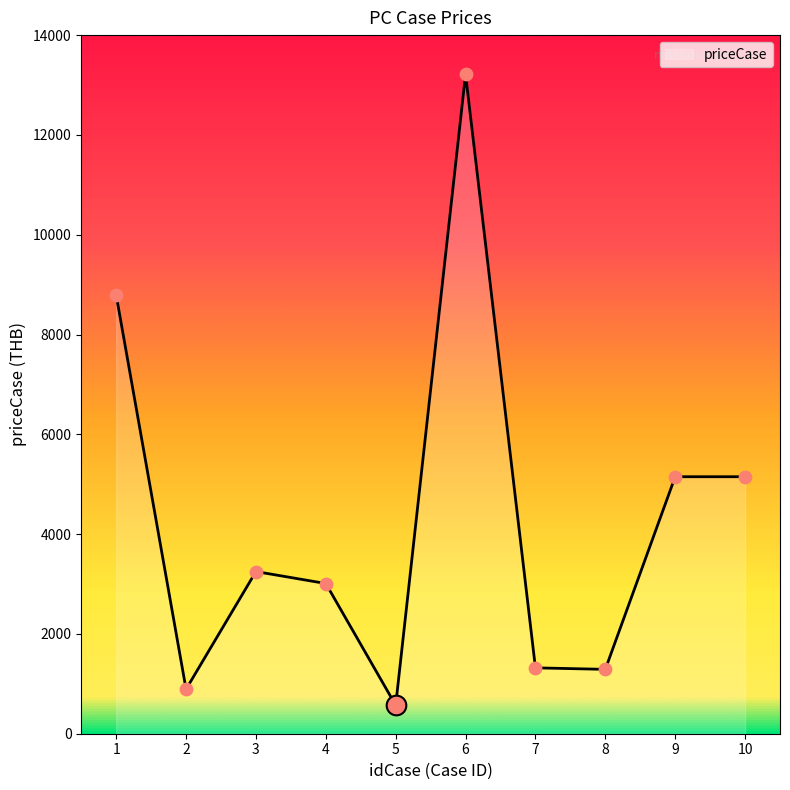

Which has a higher value, 2 or 6?

6